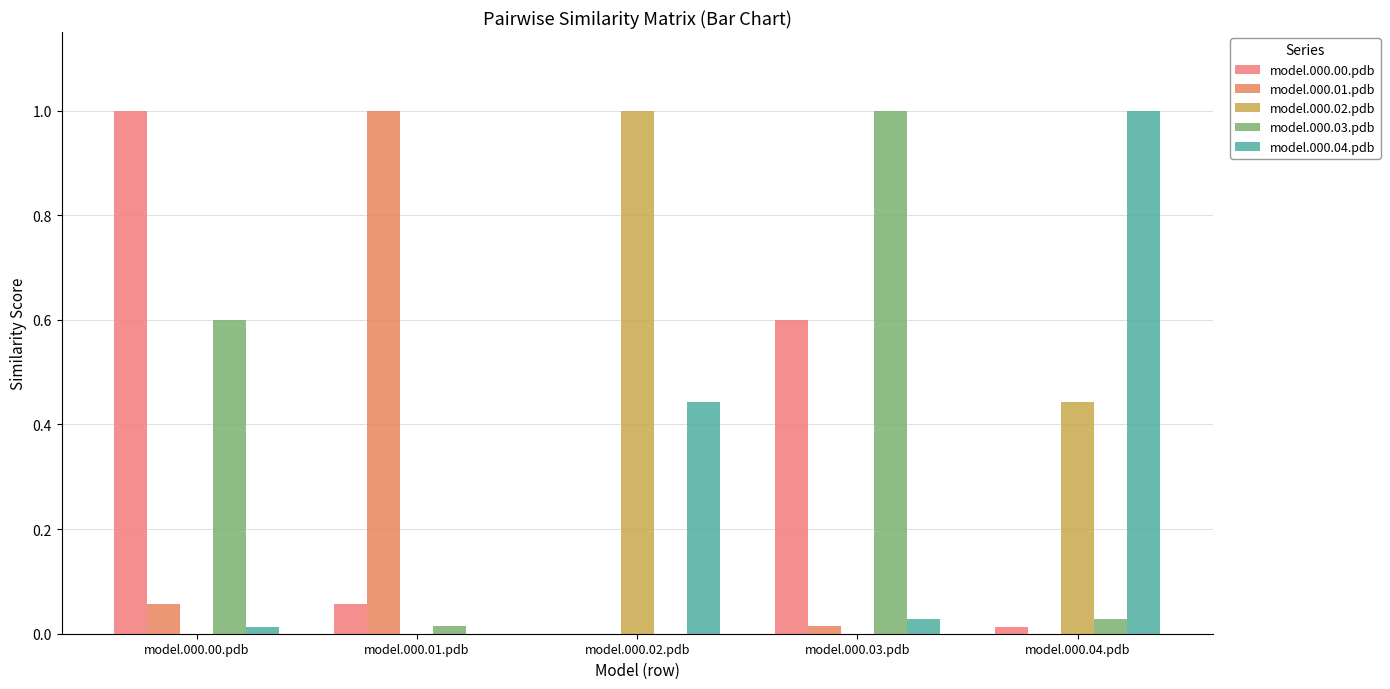

What value does the model.000.00.pdb series have at model.000.01.pdb?

0.1